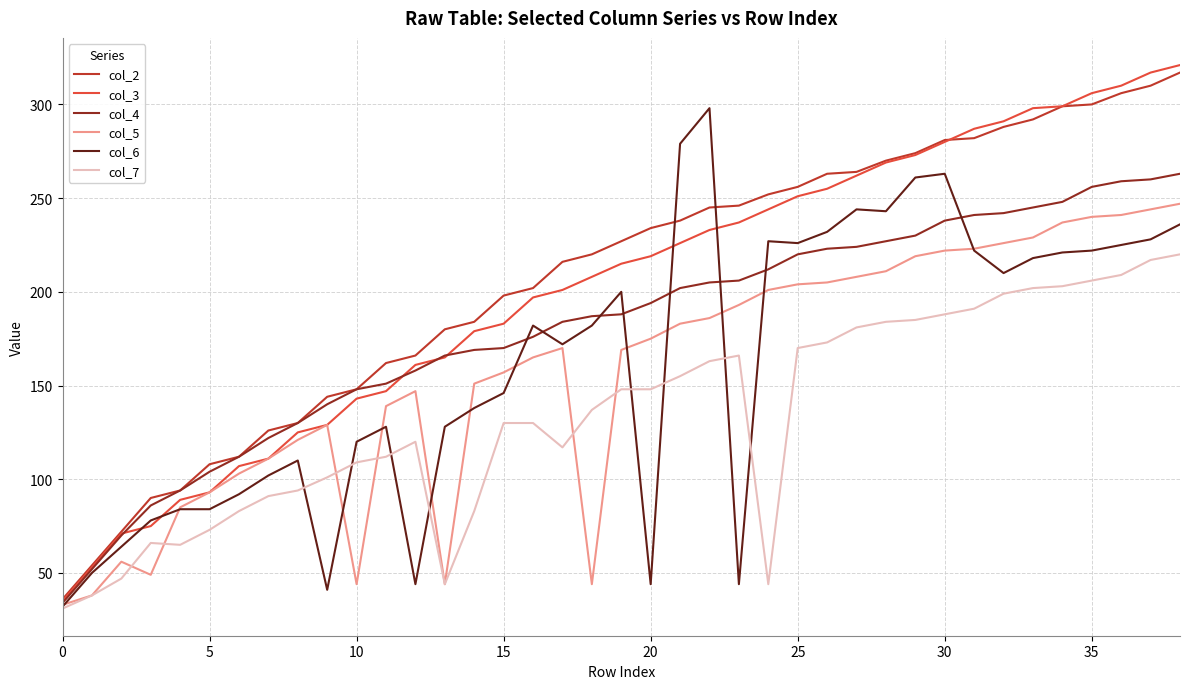

Which series has the widest spread of values?

col_3